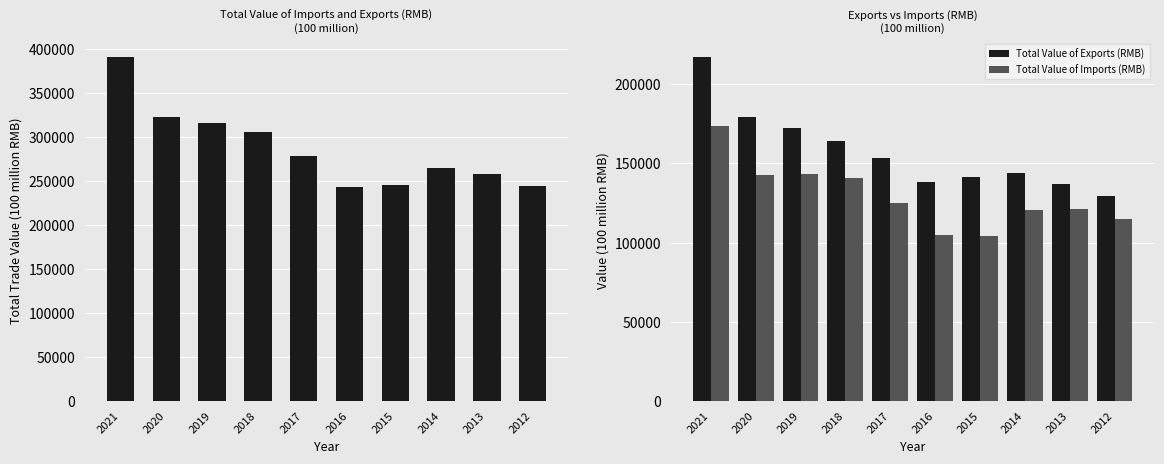

What is the approximate value of Total Value of Imports and Exports (RMB) at 2013?

258168.9